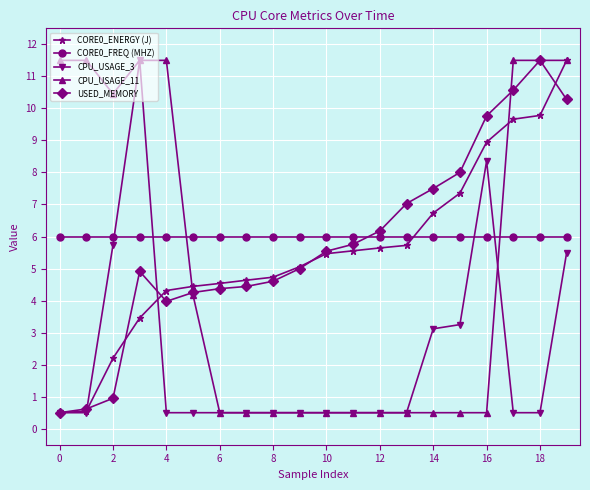

True or false: CORE0_ENERGY (J) and CORE0_FREQ (MHZ) cross at least once.

True